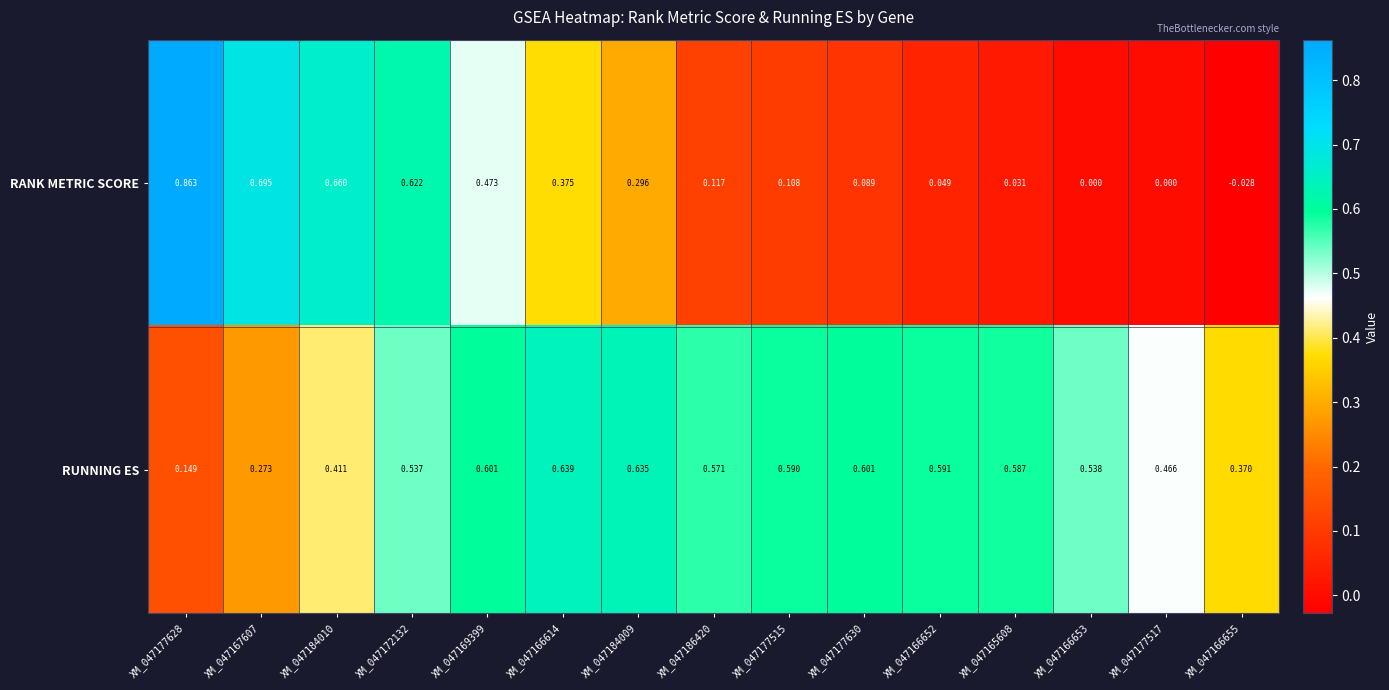

How many series are shown in this chart?

2